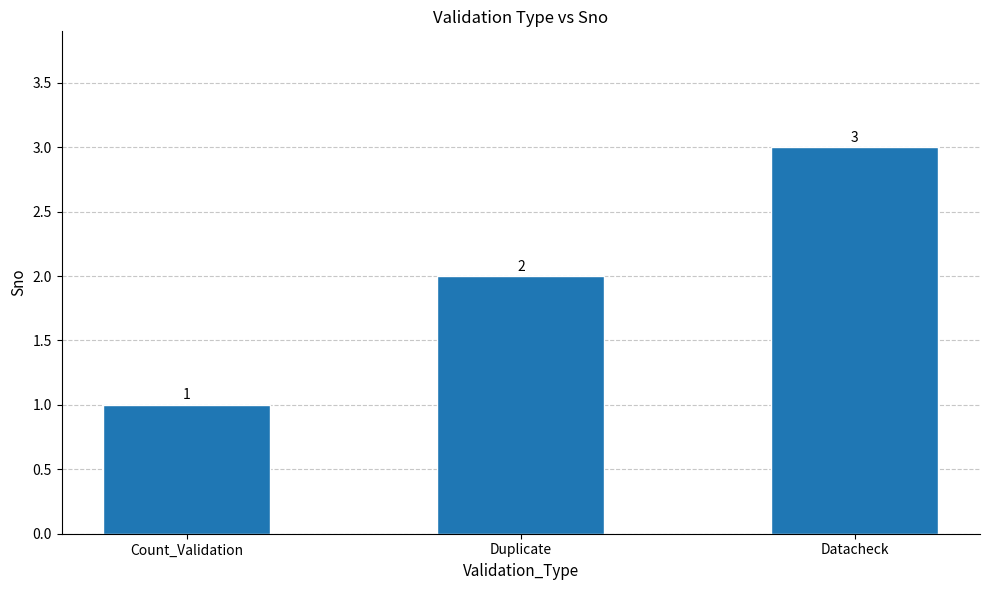

Are the bars grouped side by side (vs. stacked)?

No